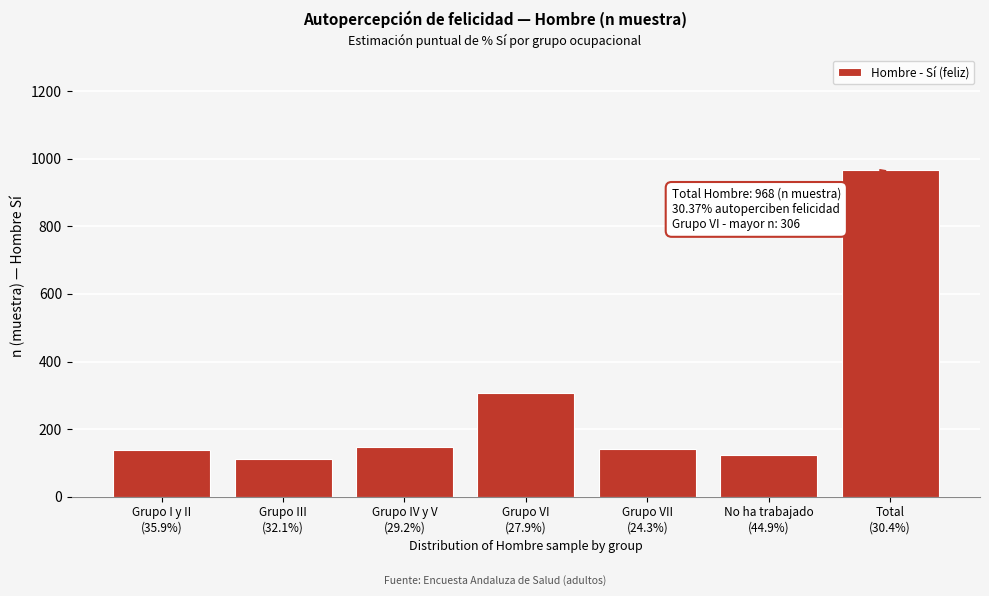

What is the maximum value shown in the chart?

968